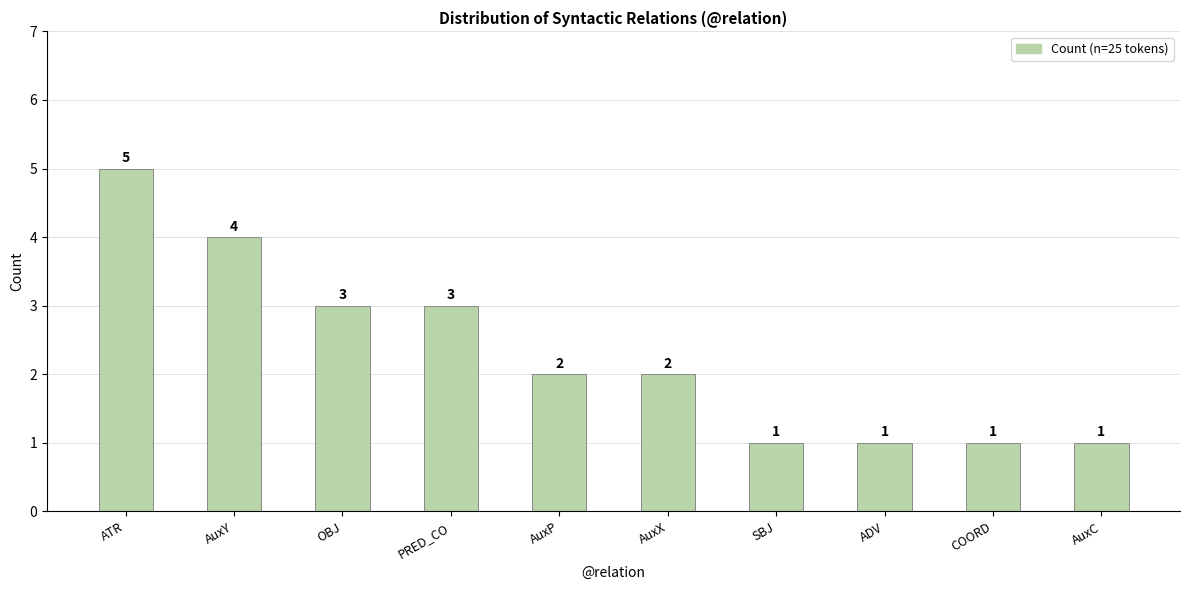

Reading right to left, what are all the values shown in this chart?

AuxC=1	COORD=1	ADV=1	SBJ=1	AuxX=2	AuxP=2	PRED_CO=3	OBJ=3	AuxY=4	ATR=5